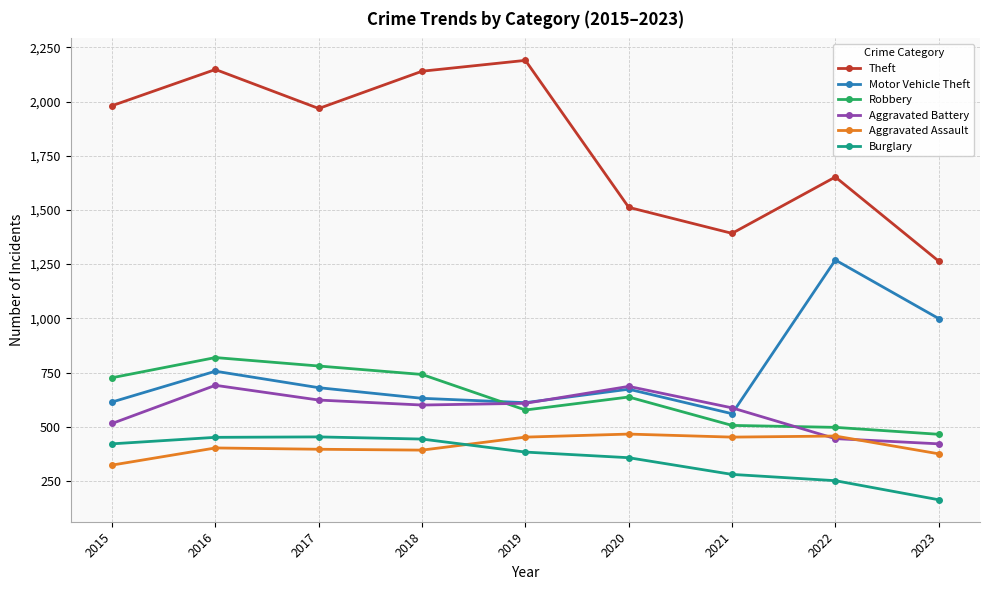

What is the sum of all Burglary values?

3202